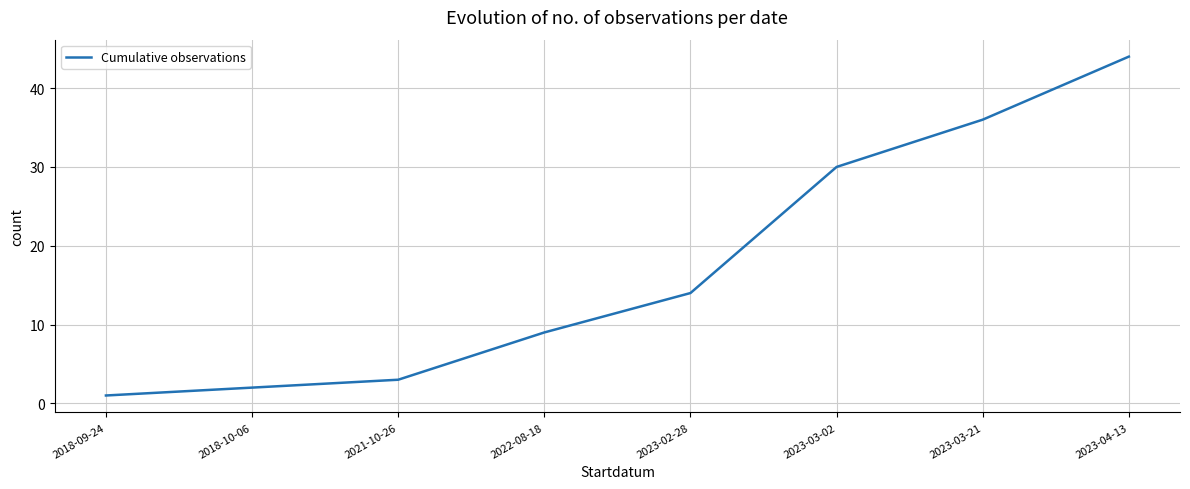

What is the greatest value displayed?

44